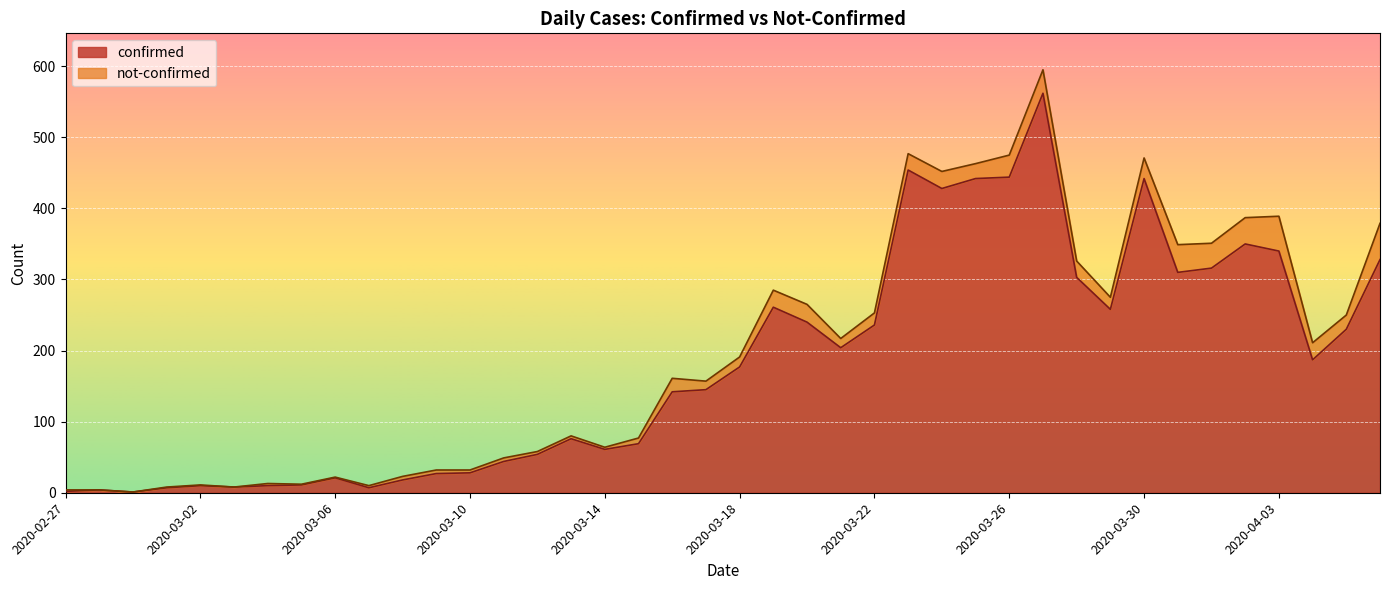

At which label is the value closest to 281?

2020-03-19